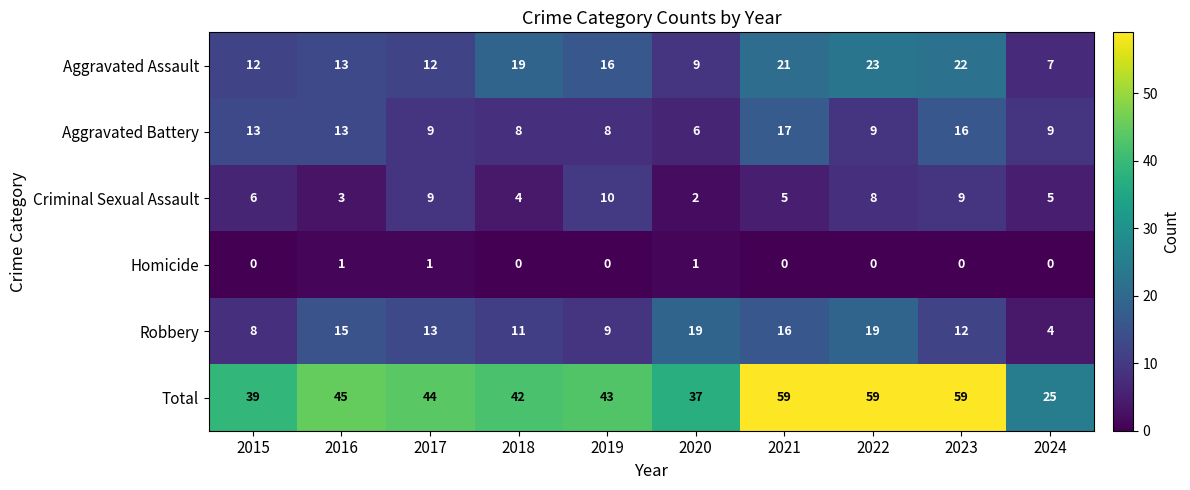

What is the total value across all series at 2023?

118